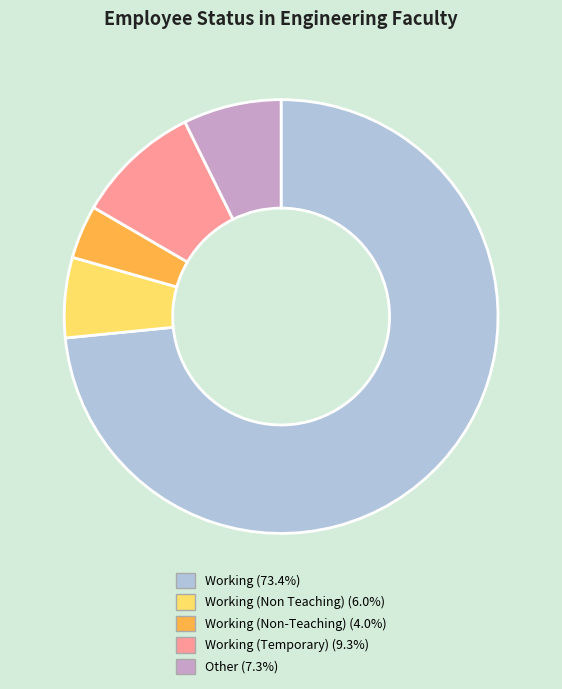

Is there any slice that represents more than half of the pie?

Yes